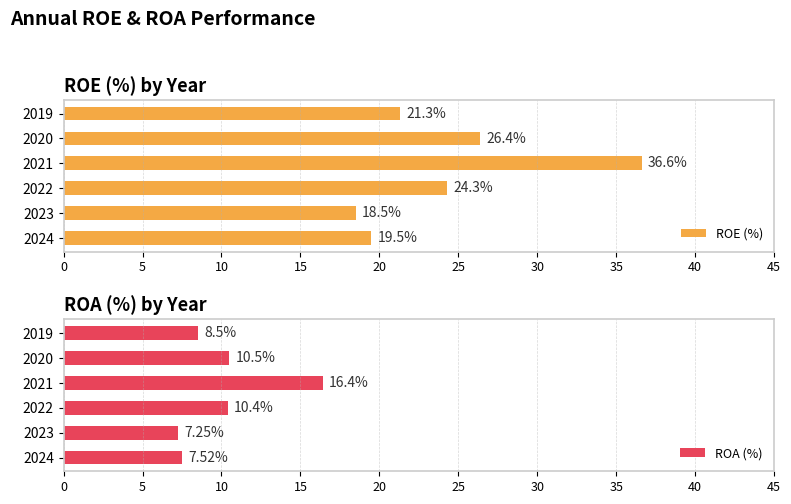

The value of ROE (%) at 2019 is 6.5. True or false?

False